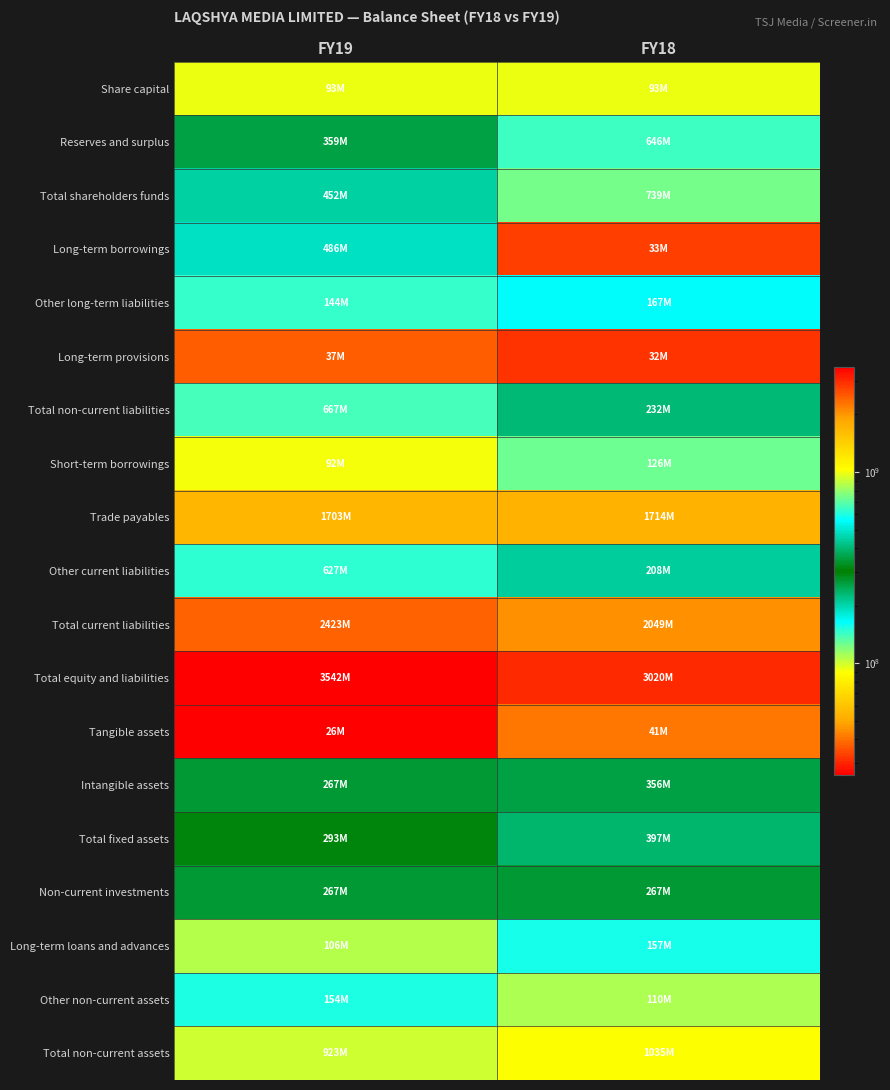

At which category is the sum across all series the highest?

FY19